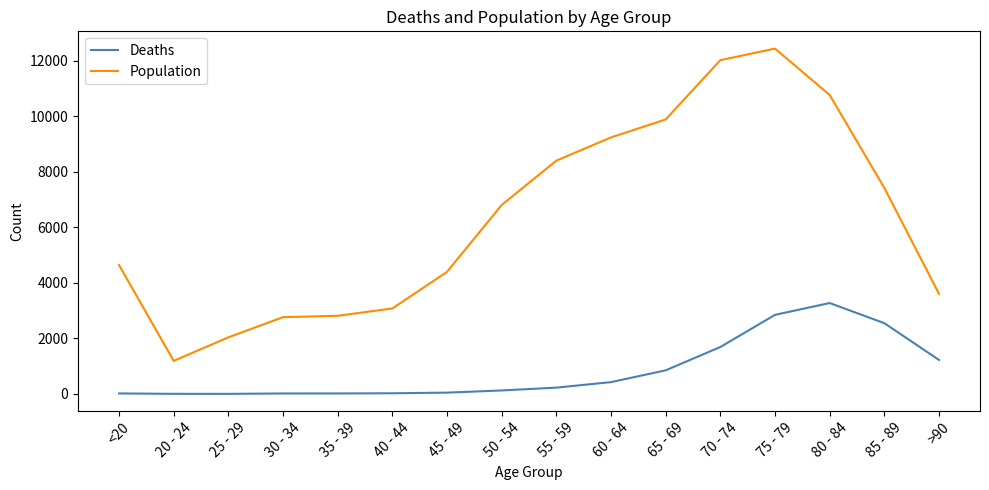

What are all the series names shown in the legend?

Deaths, Population